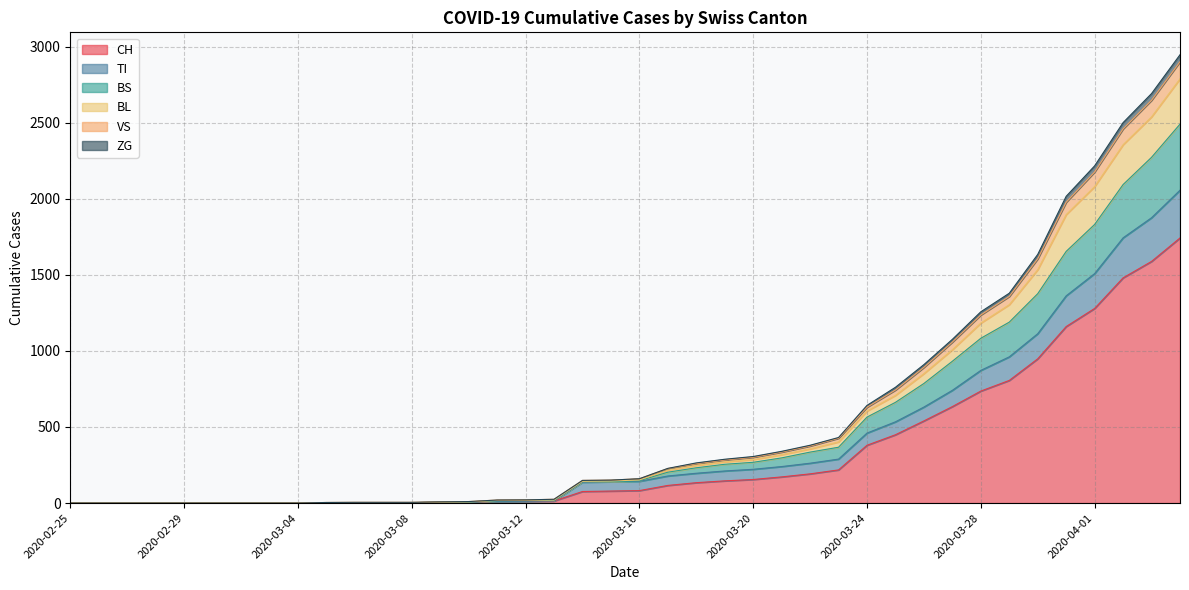

Read the TI value at 2020-03-29.

961